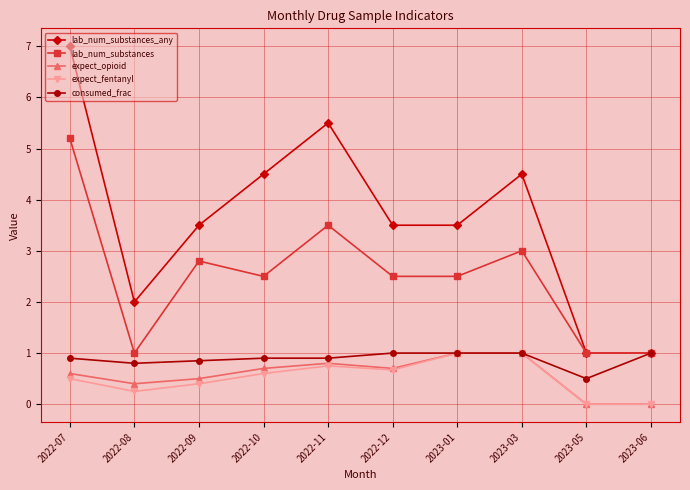

Is it true that consumed_frac equals 0.8 at 2022-08?

True